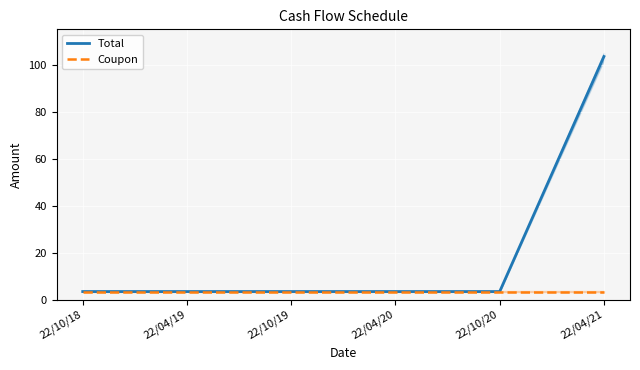

Rank the categories by Total value from lowest to highest.

22/10/18, 22/04/19, 22/10/19, 22/04/20, 22/10/20, 22/04/21